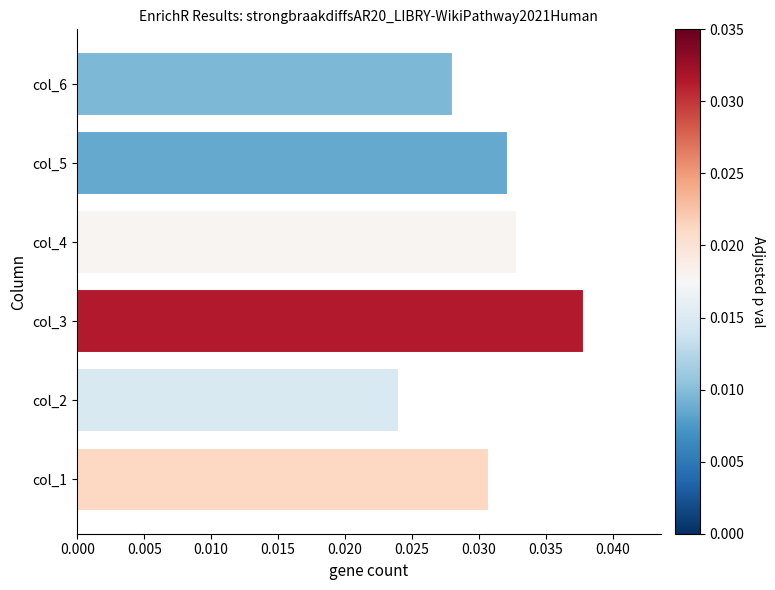

List the labels in order of value, smallest first.

col_2, col_6, col_1, col_5, col_4, col_3